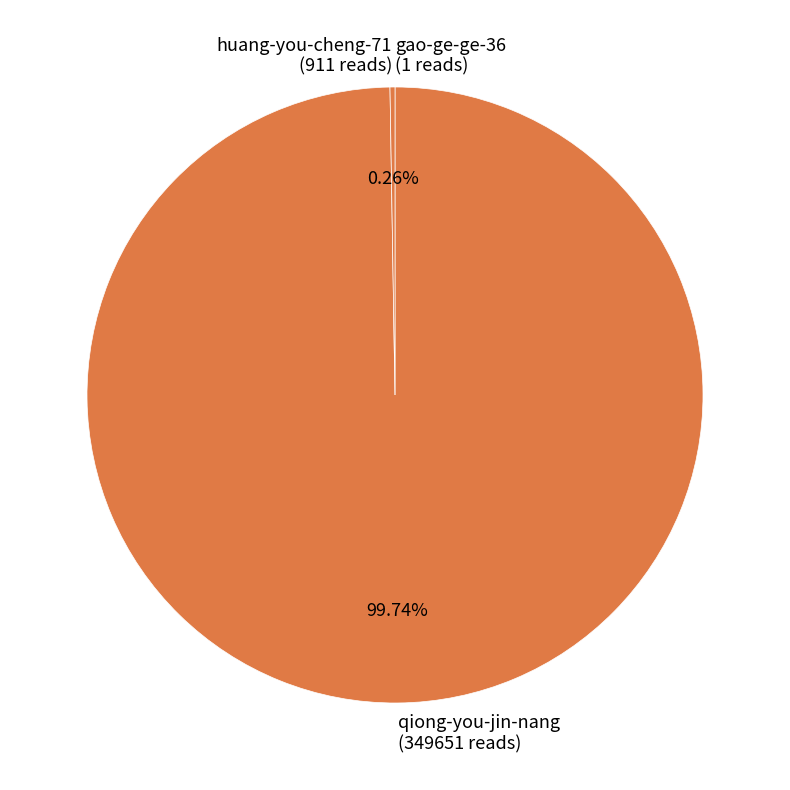

Is there a majority slice in this chart?

Yes